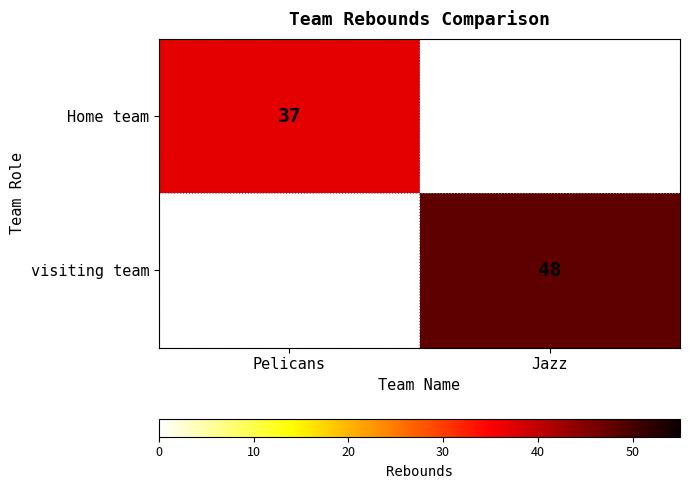

The Home team series shows 52 at Pelicans. True or false?

False